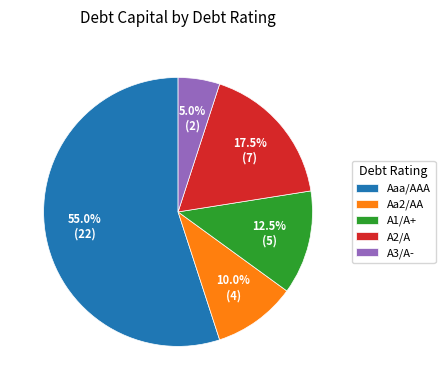

To the nearest percent, what percentage of the pie is A3/A-?

5%